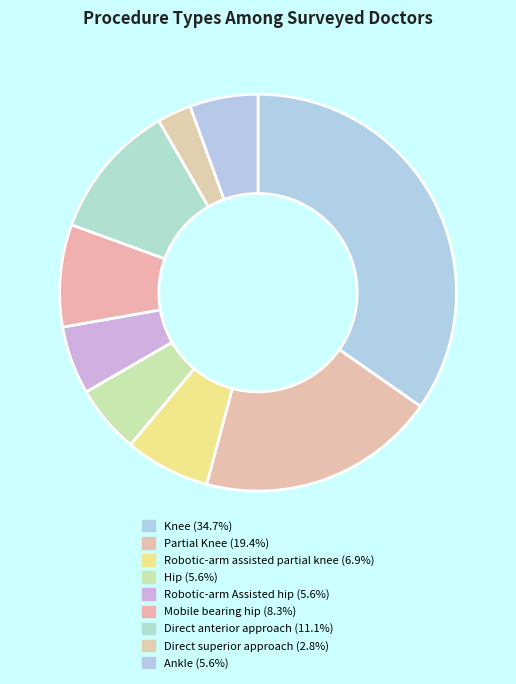

To the nearest percent, what portion does Robotic-arm assisted partial knee represent?

7%